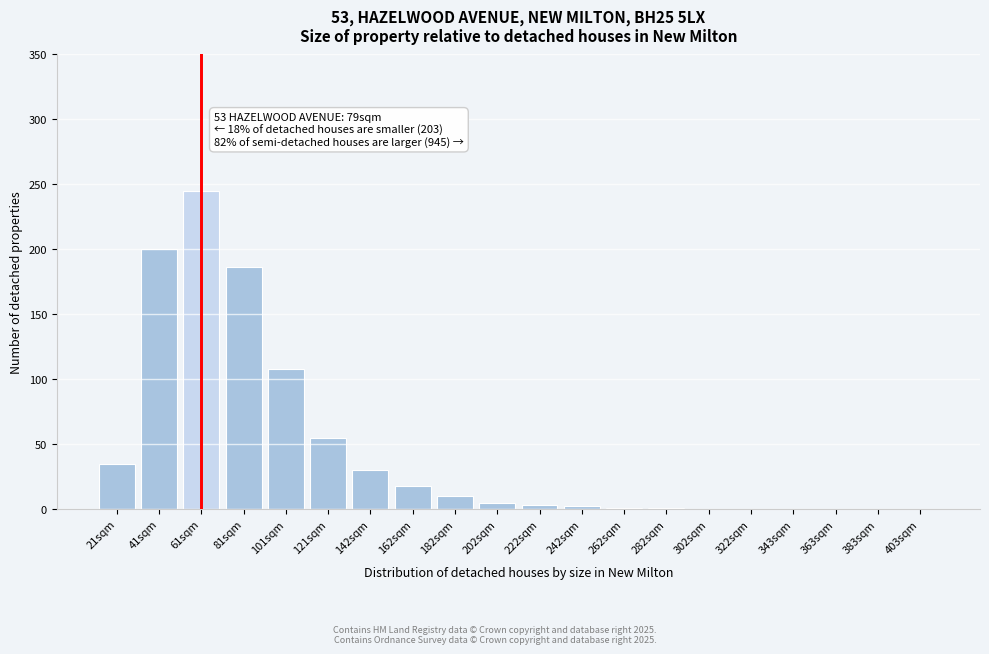

Where is the data nearest to the value 122?

101sqm